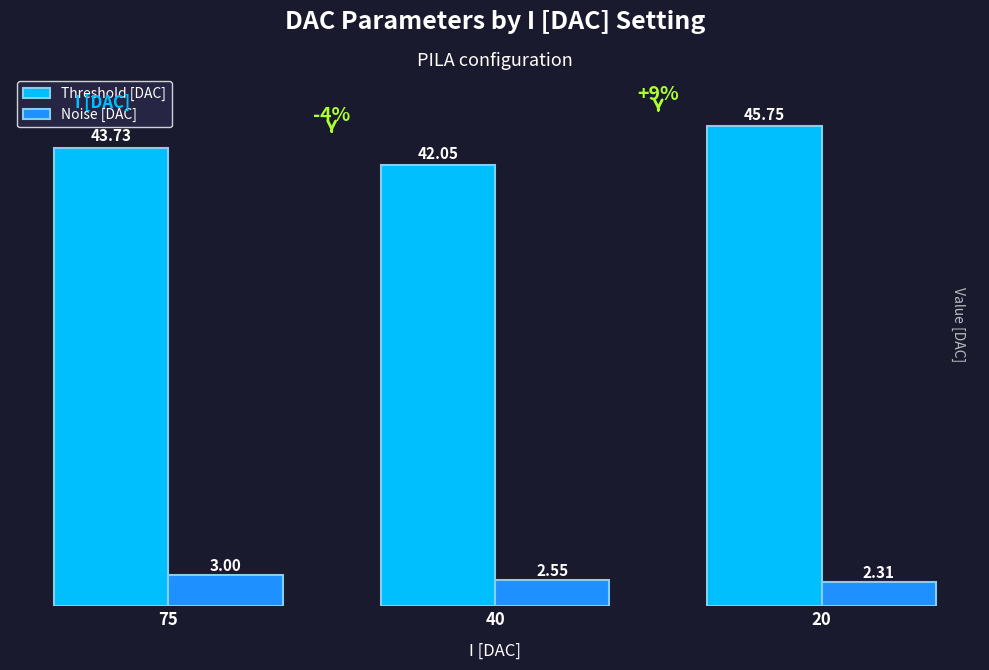

What is the spread (max minus min) of values at 40?

39.5